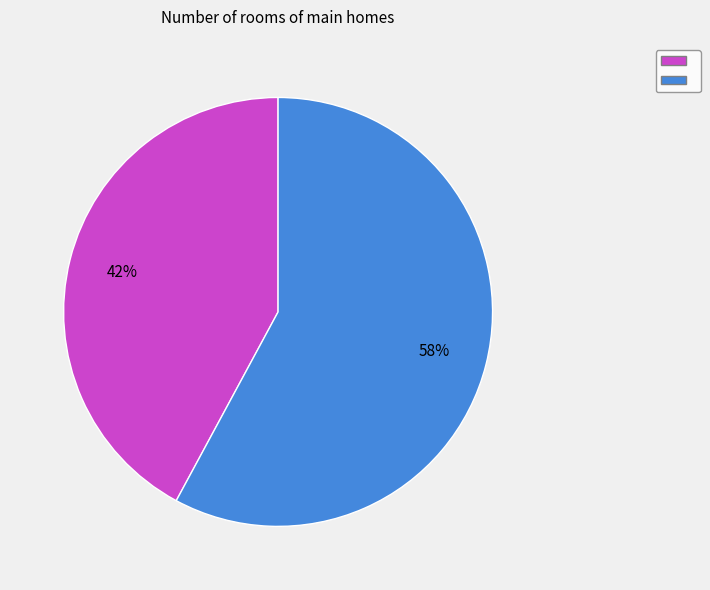

To the nearest percent, what is the average slice percentage?

50%